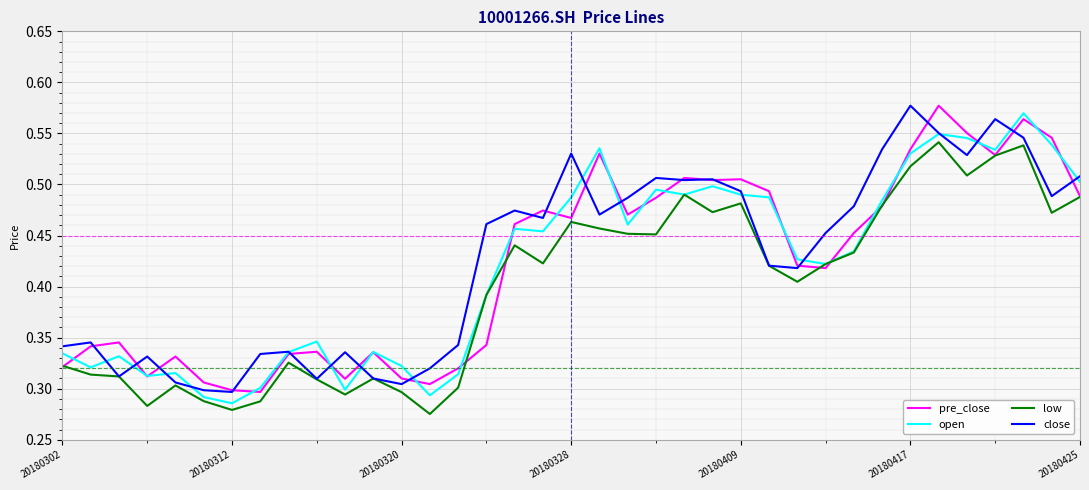

What is the difference between the maximum and minimum values in the close series?

0.3